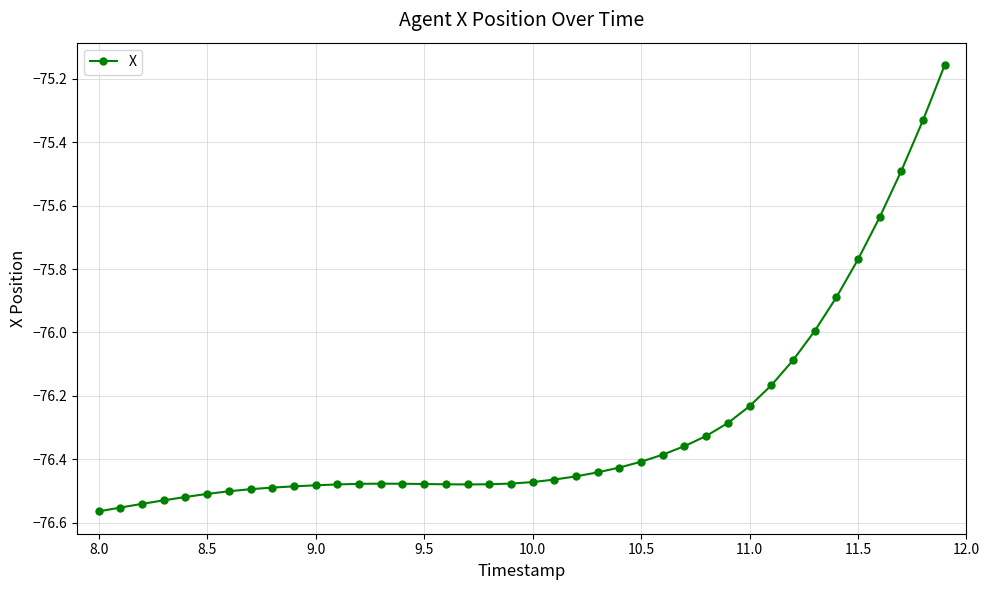

What is the difference between the maximum and minimum values?

1.4